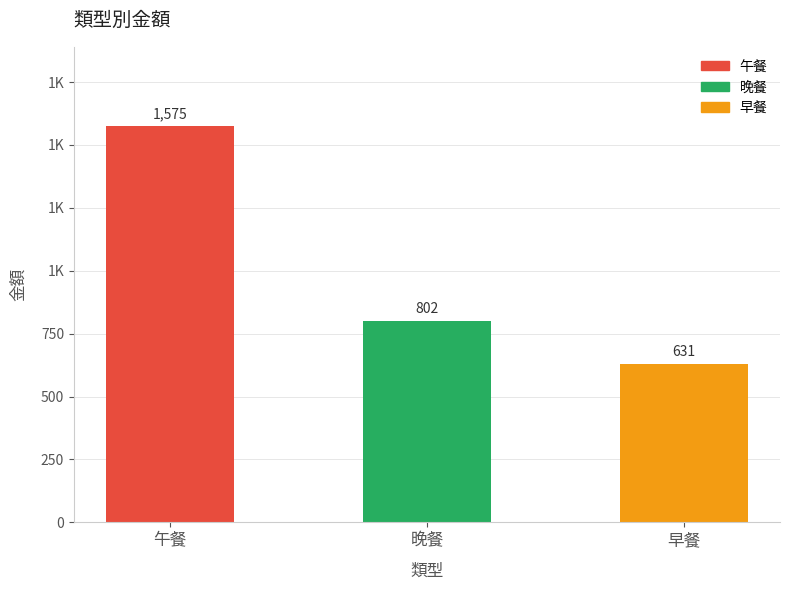

What is the change in value from 午餐 to 晚餐?

-773